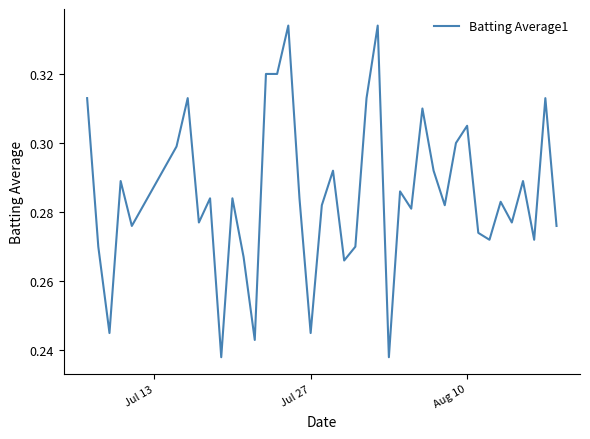

What is the smallest value displayed?

0.2